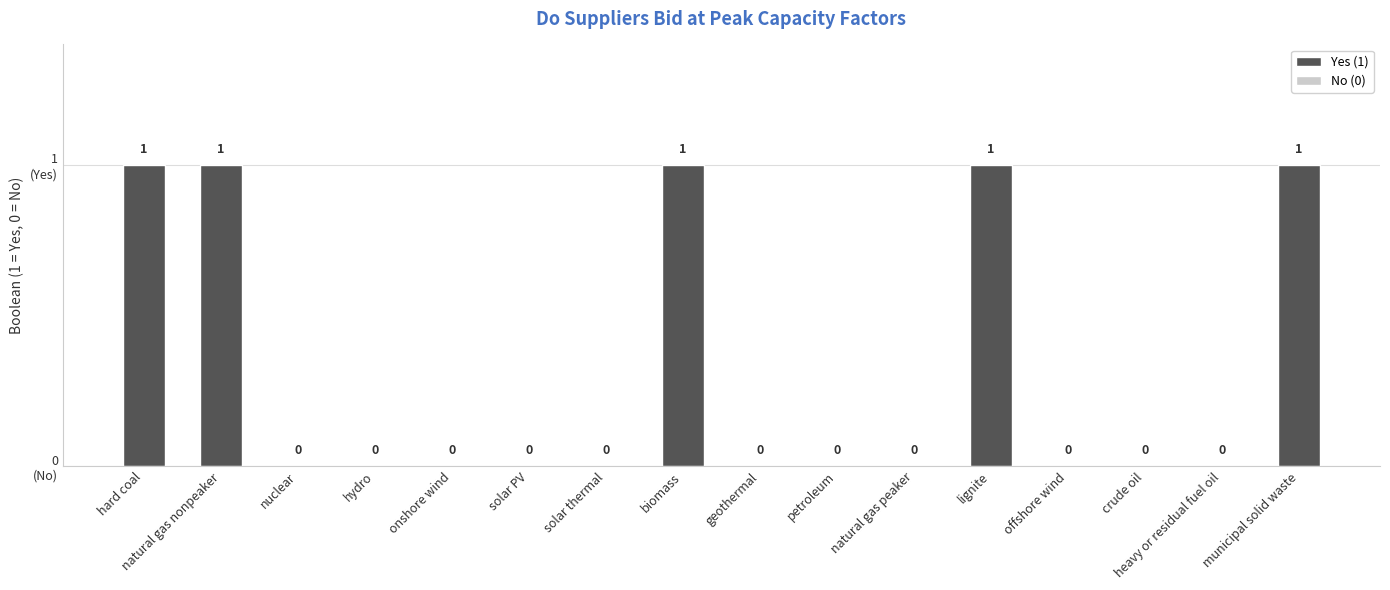

Rank the categories by value from highest to lowest.

hard coal, natural gas nonpeaker, biomass, lignite, municipal solid waste, nuclear, hydro, onshore wind, solar PV, solar thermal, geothermal, petroleum, natural gas peaker, offshore wind, crude oil, heavy or residual fuel oil